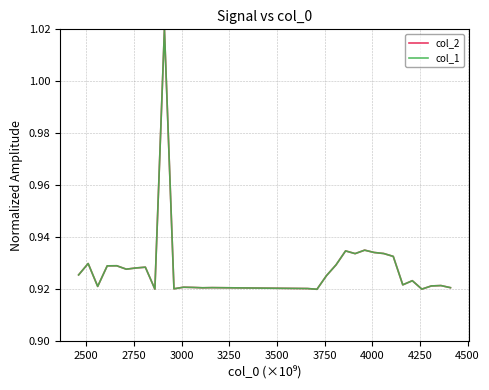

Reading right to left, what are all the values shown in this chart?

col_2: 0.9	0.9	0.9	0.9	0.9	0.9	0.9	0.9	0.9	0.9	0.9	0.9	0.9	0.9	0.9	0.9	0.9	0.9	0.9	0.9	0.9	1.0	0.9	0.9	0.9	0.9	0.9	0.9	0.9	0.9	0.9
col_1: 0.9	0.9	0.9	0.9	0.9	0.9	0.9	0.9	0.9	0.9	0.9	0.9	0.9	0.9	0.9	0.9	0.9	0.9	0.9	0.9	0.9	1.0	0.9	0.9	0.9	0.9	0.9	0.9	0.9	0.9	0.9